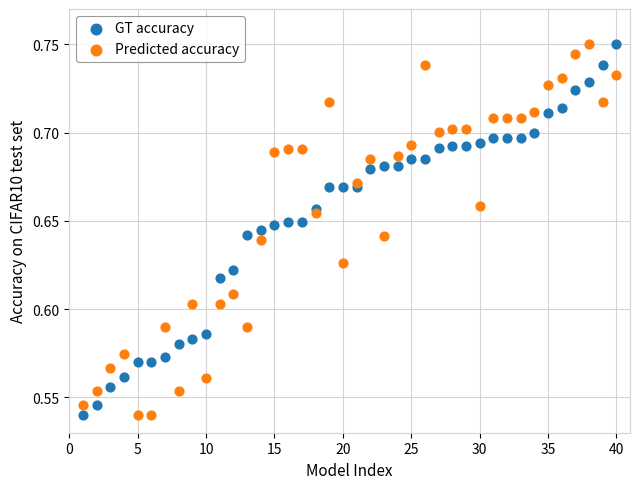

What is the X range (max minus min) for the scatter plot?

39.0